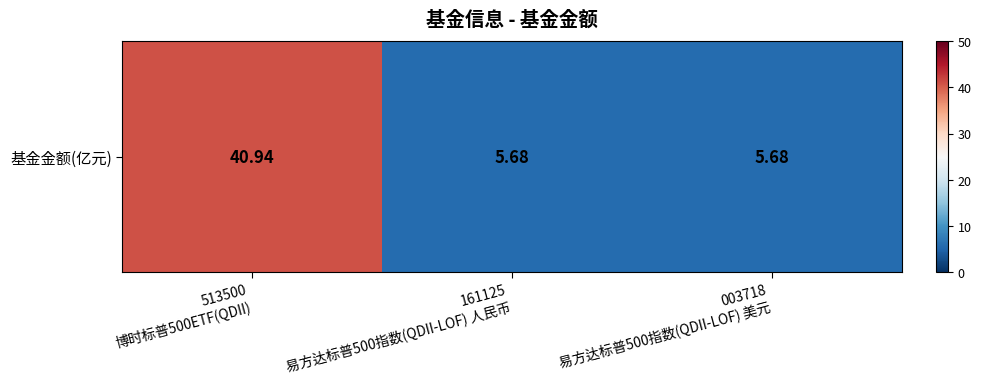

What is the ratio of the value at 513500
博时标普500ETF(QDII) to the value at 003718
易方达标普500指数(QDII-LOF) 美元?

7.2